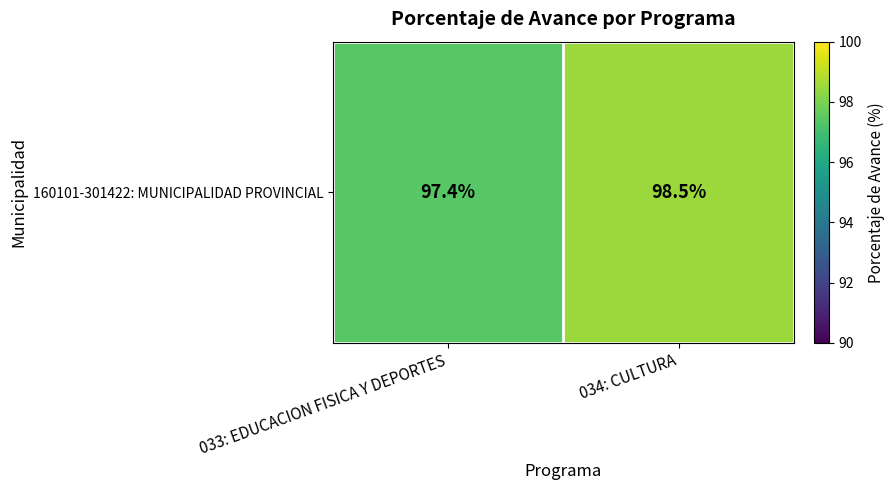

At which label does the data first exceed 98?

034: CULTURA